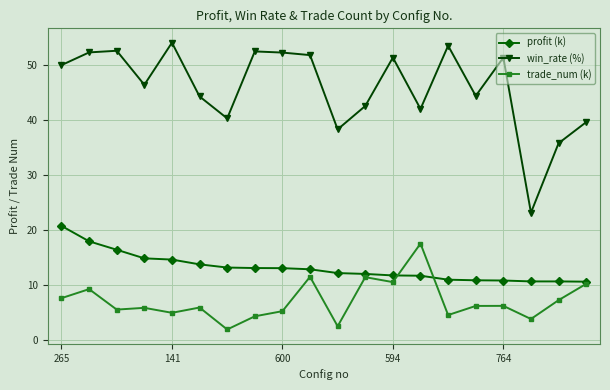

List the series in order of their overall mean, lowest first.

trade_num (k), profit (k), win_rate (%)